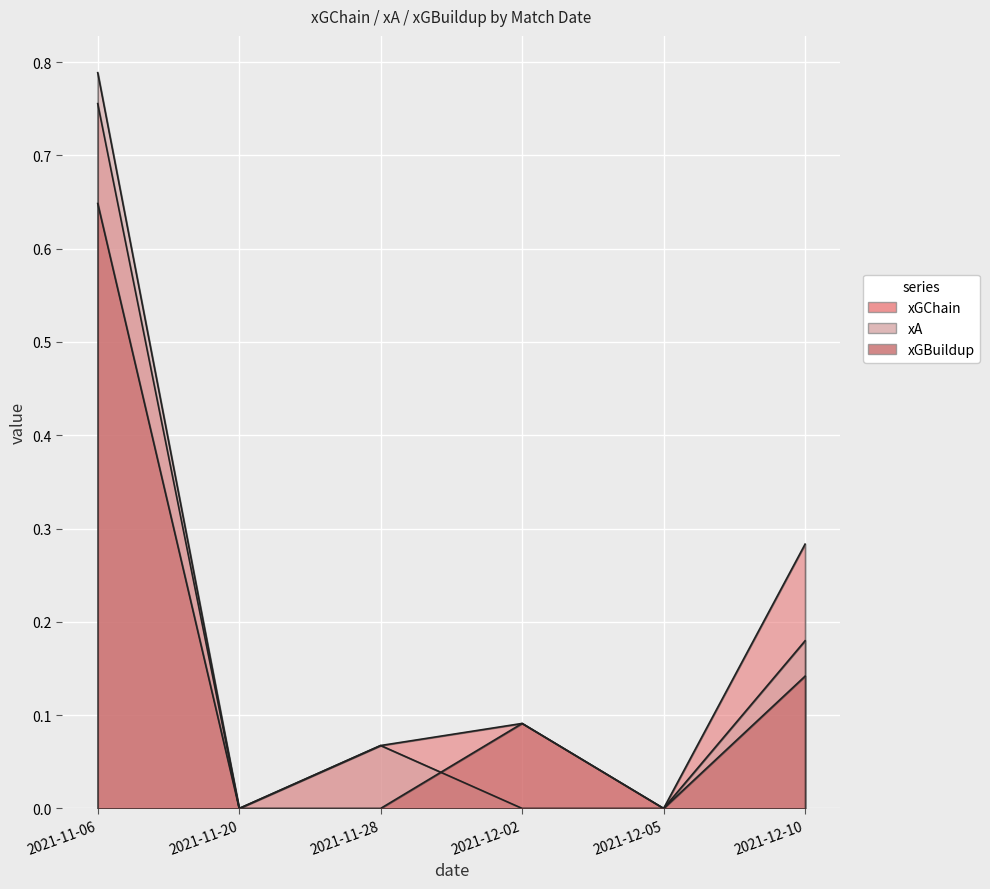

Reading left to right, extract all data points from this chart.

xGChain: 0.8	0.0	0.1	0.1	0.0	0.3
xA: 0.8	0.0	0.1	0.0	0.0	0.2
xGBuildup: 0.6	0.0	0.0	0.1	0.0	0.1